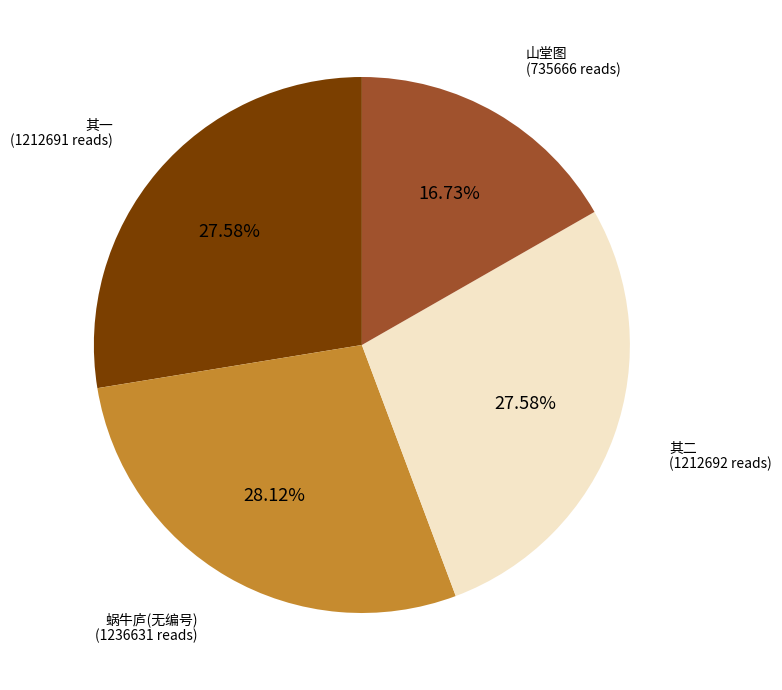

Is there a majority slice in this chart?

No